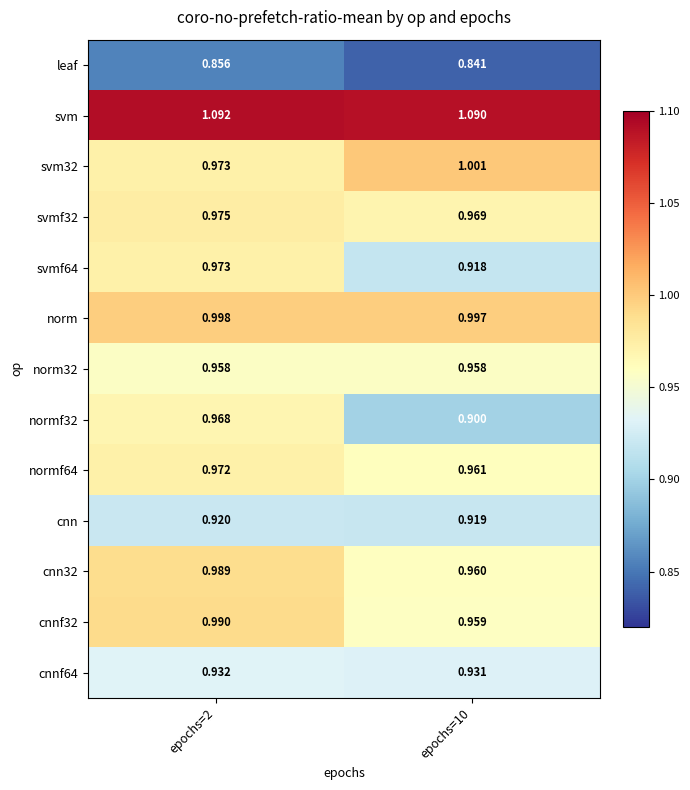

Is the value of cnn32 at epochs=2 greater than the value of svmf64 at epochs=10?

Yes